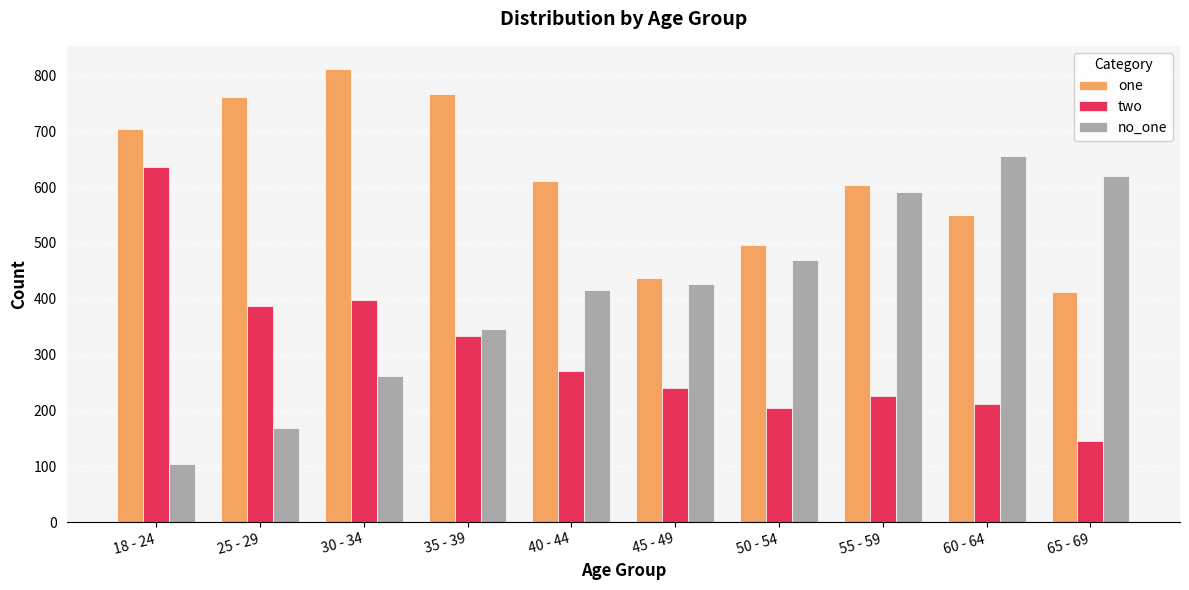

What is the label of the 9th bar from the right?

25 - 29